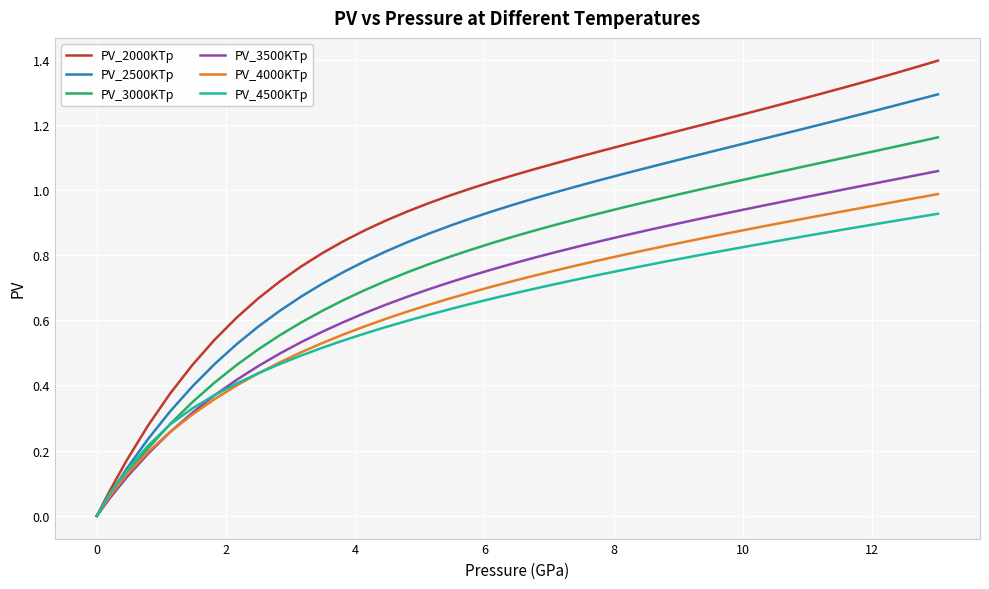

Which series has the largest total across all categories?

PV_2000KTp